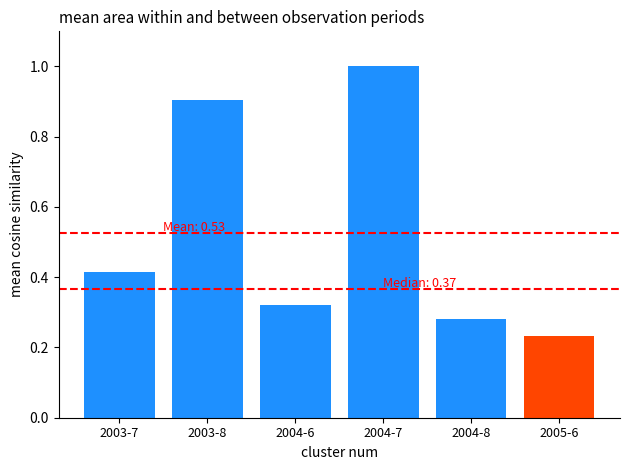

What is the difference between the values at 2004-6 and 2003-8?

0.6